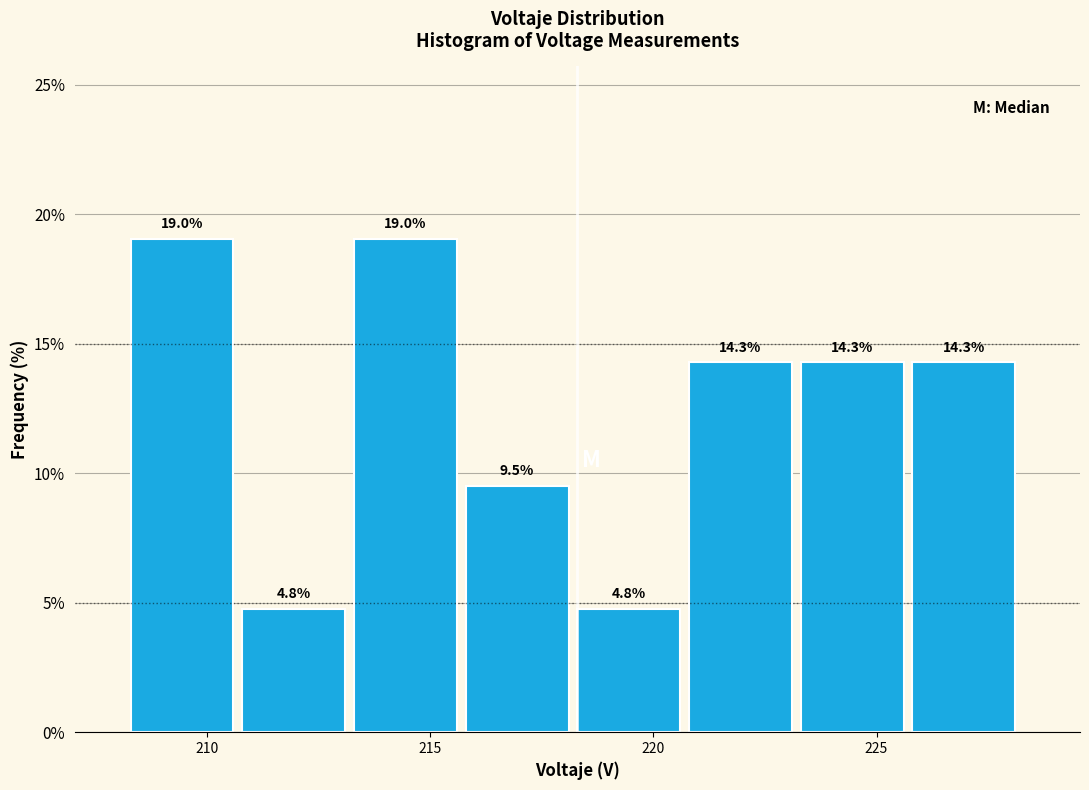

Reading left to right, list every bar in this chart as the range it spans on the x-axis followed by its height. The bar edges are not printed on the chart, so give them approximately, as read against the axis.

208.5 to 211.0: 19.0
211.0 to 213.5: 4.8
213.5 to 216.0: 19.0
216.0 to 218.5: 9.5
218.5 to 221.0: 4.8
221.0 to 223.5: 14.3
223.5 to 226.0: 14.3
226.0 to 228.5: 14.3